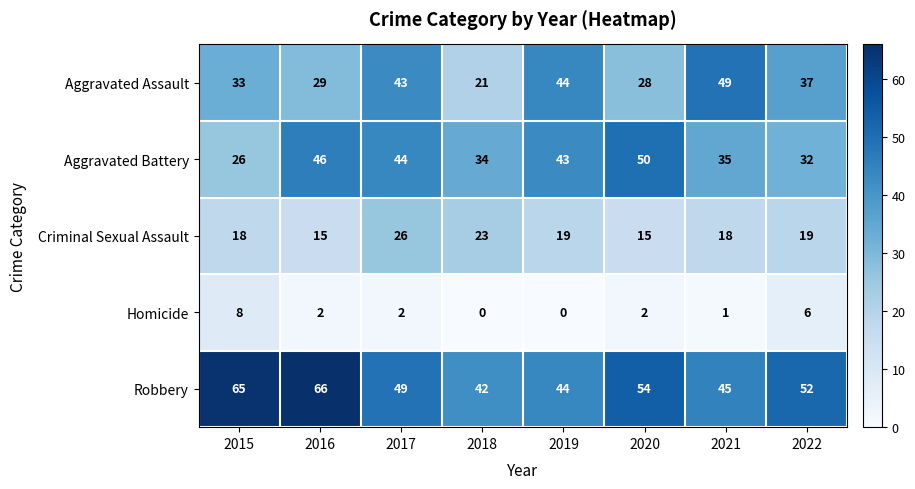

What is the maximum value shown in the chart?

66